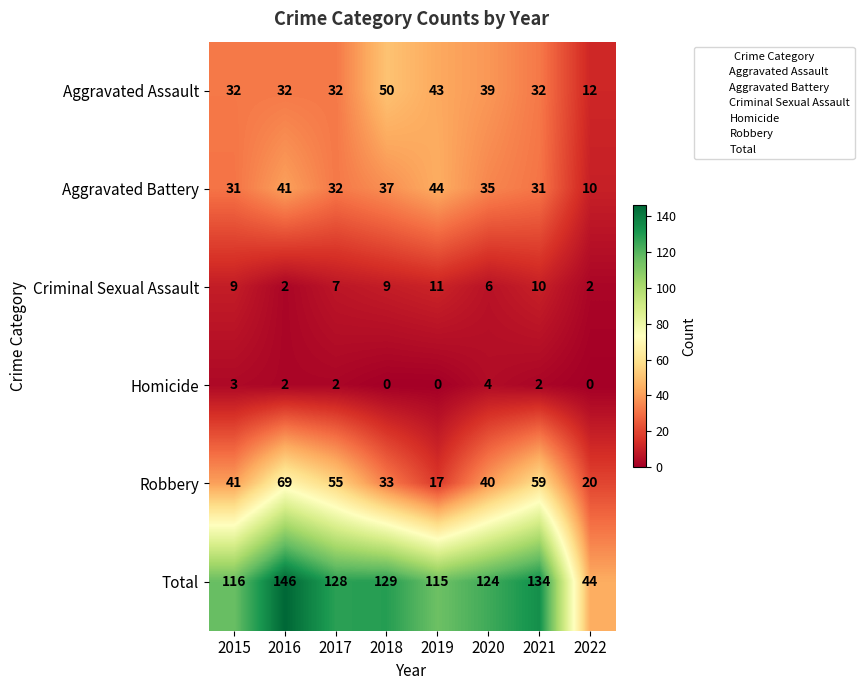

What is the difference between the highest and lowest values at 2020?

120